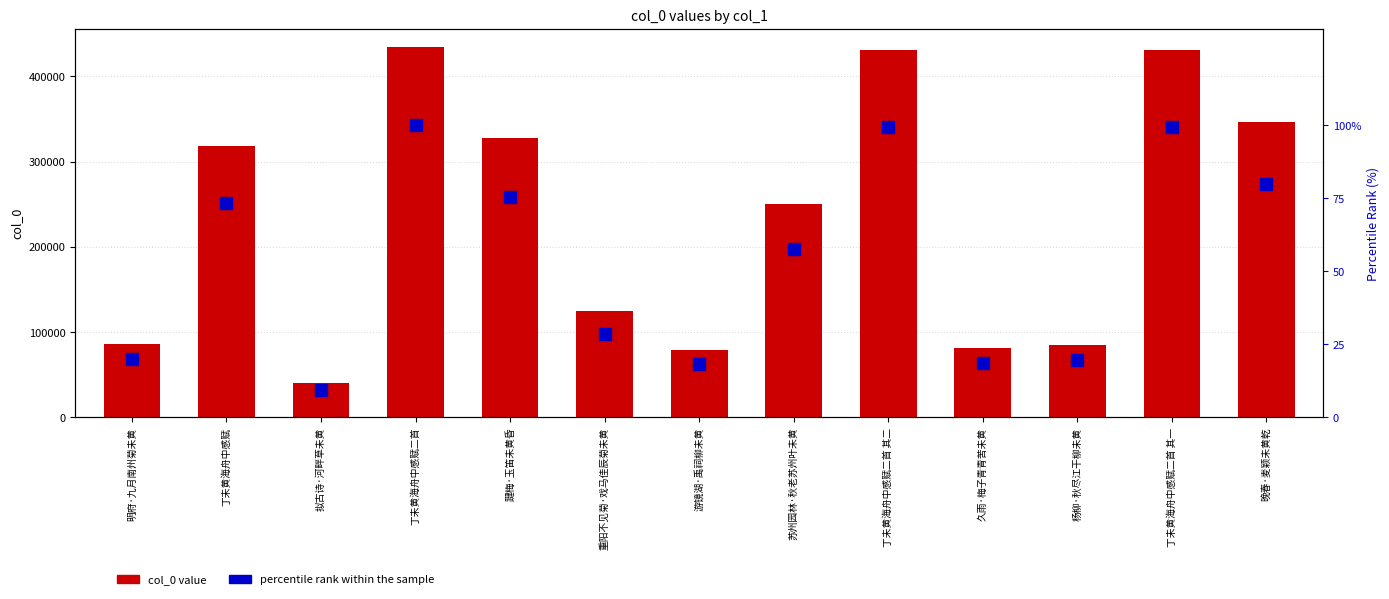

Which series has the largest range (max minus min)?

col_0 value